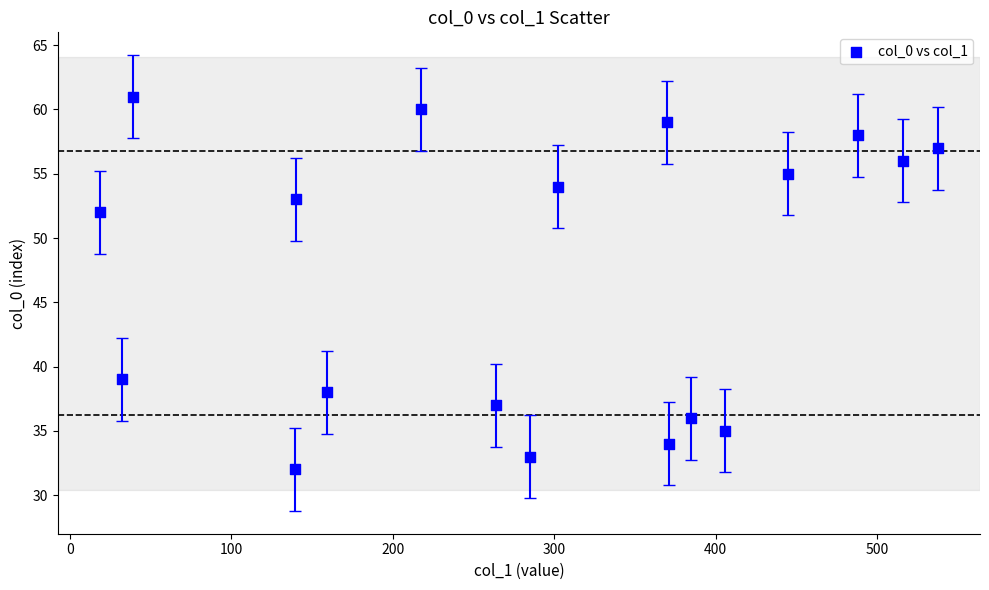

What Y value in the scatter plot is closest to 46?

52